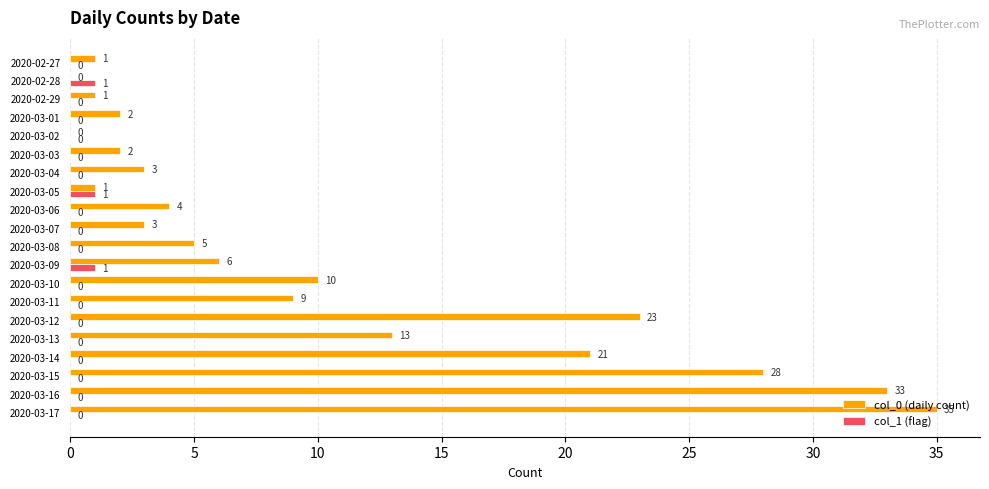

What is the sum of all col_0 (daily count) values?

200